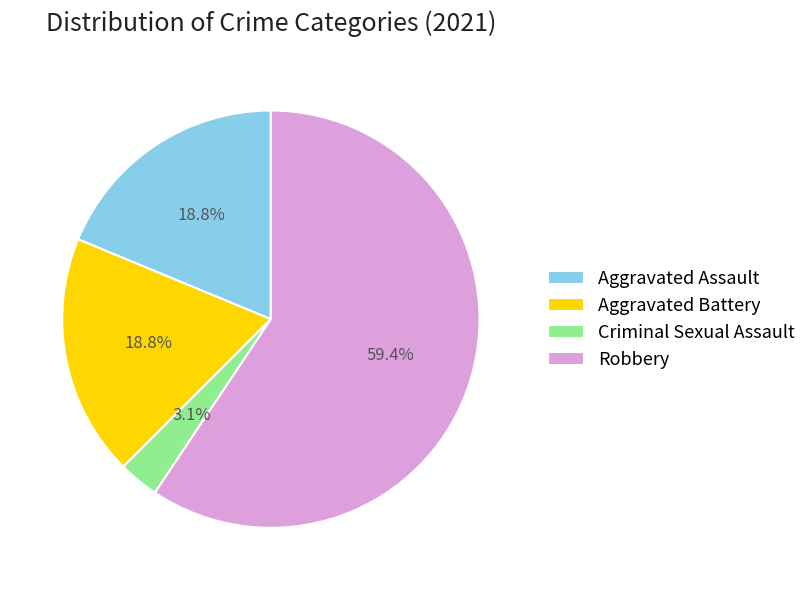

To the nearest percent, what is the average slice percentage?

25%